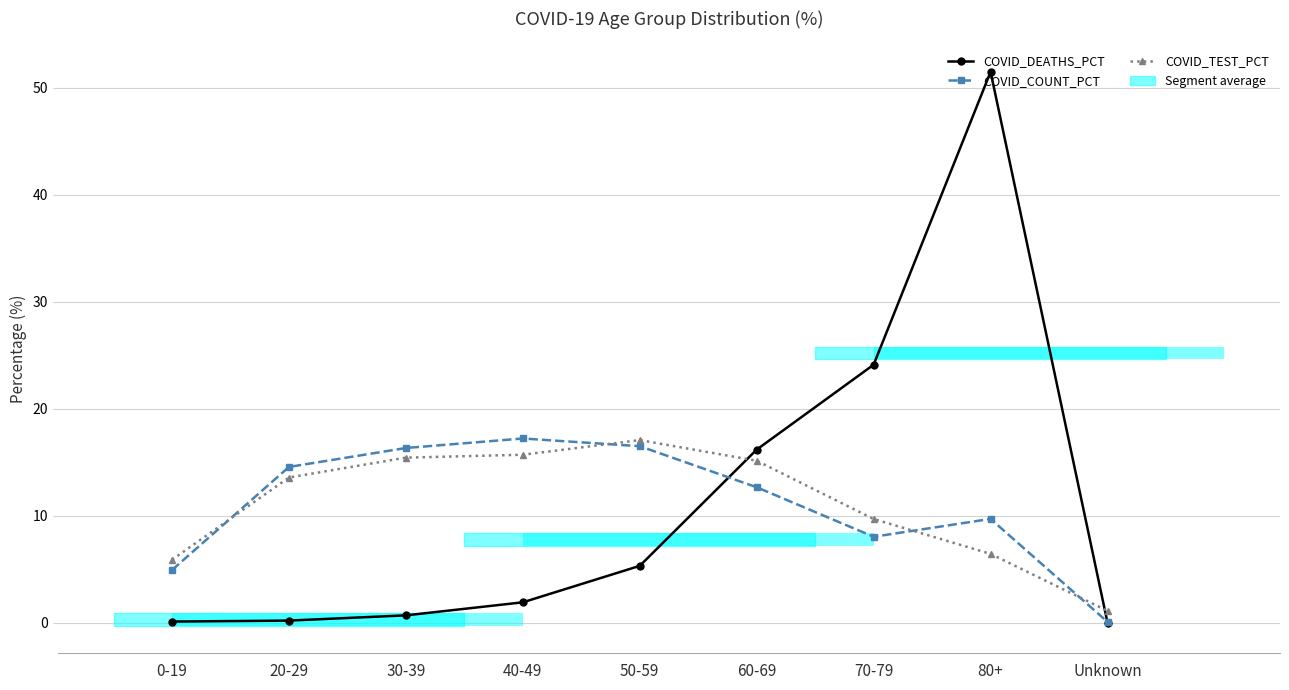

What is the difference between the maximum and minimum values in the COVID_DEATHS_PCT series?

51.5